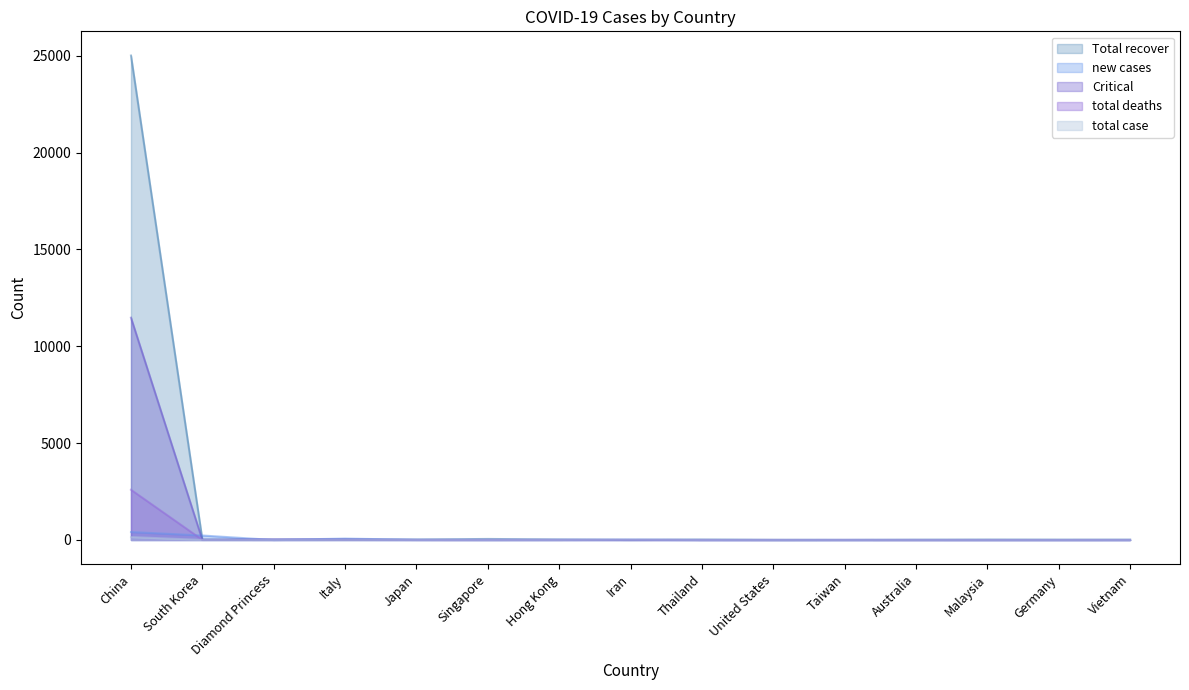

Reading right to left, transcribe all the data shown in this chart.

Total recover: Vietnam=15	Germany=14	Malaysia=18	Australia=11	Taiwan=2	United States=6	Thailand=21	Iran=4	Hong Kong=25	Singapore=53	Japan=23	Italy=27	Diamond Princess=17	South Korea=22	China=25010
new cases: Vietnam=0	Germany=0	Malaysia=0	Australia=1	Taiwan=2	United States=0	Thailand=0	Iran=18	Hong Kong=5	Singapore=1	Japan=8	Italy=72	Diamond Princess=0	South Korea=231	China=409
Critical: Vietnam=0	Germany=0	Malaysia=0	Australia=0	Taiwan=1	United States=0	Thailand=2	Iran=0	Hong Kong=6	Singapore=7	Japan=7	Italy=23	Diamond Princess=36	South Korea=6	China=11477
total deaths: Vietnam=1	Germany=0	Malaysia=0	Australia=0	Taiwan=1	United States=0	Thailand=0	Iran=8	Hong Kong=2	Singapore=0	Japan=1	Italy=7	Diamond Princess=3	South Korea=8	China=2593
total case: Vietnam=0	Germany=0	Malaysia=0	Australia=0	Taiwan=0	United States=0	Thailand=0	Iran=12	Hong Kong=0	Singapore=0	Japan=0	Italy=4	Diamond Princess=0	South Korea=2	China=151